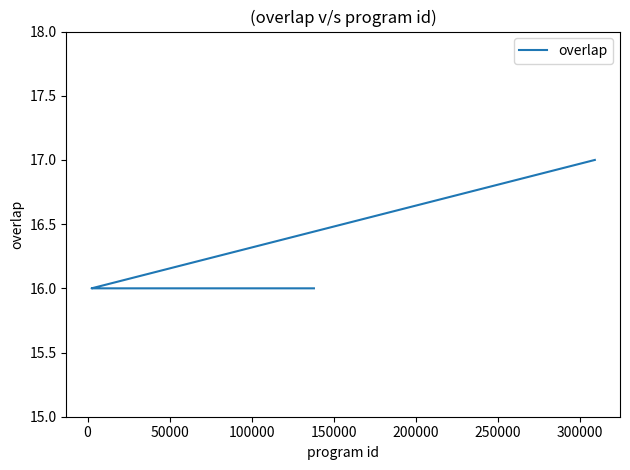

How many lines are shown in the chart?

1